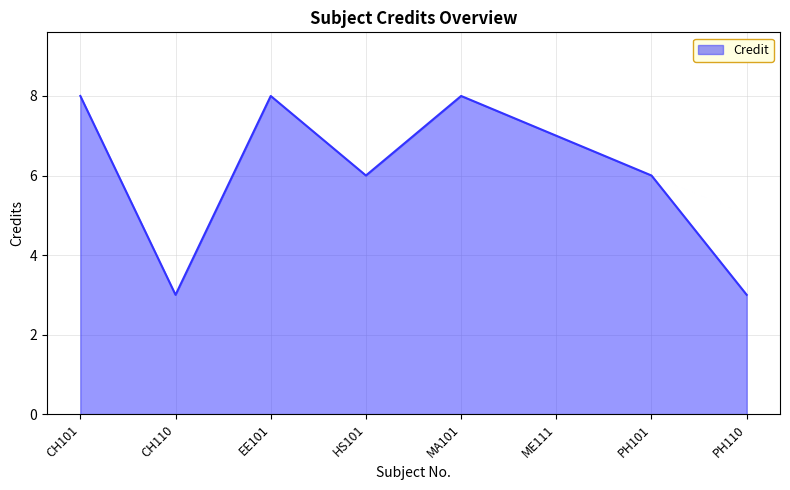

What position from the right is HS101?

5